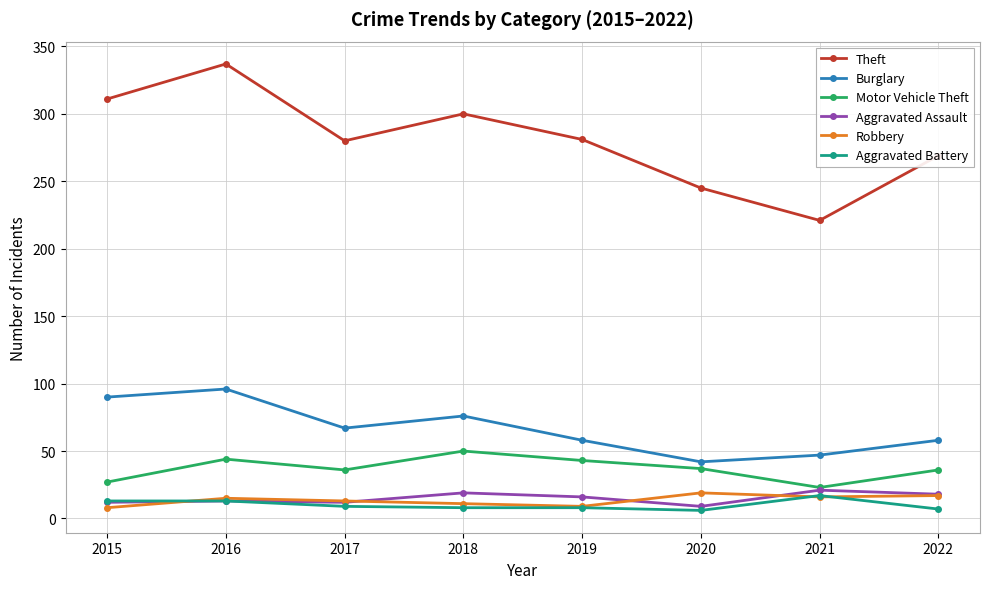

Is it true that Theft equals 245 at 2020?

True